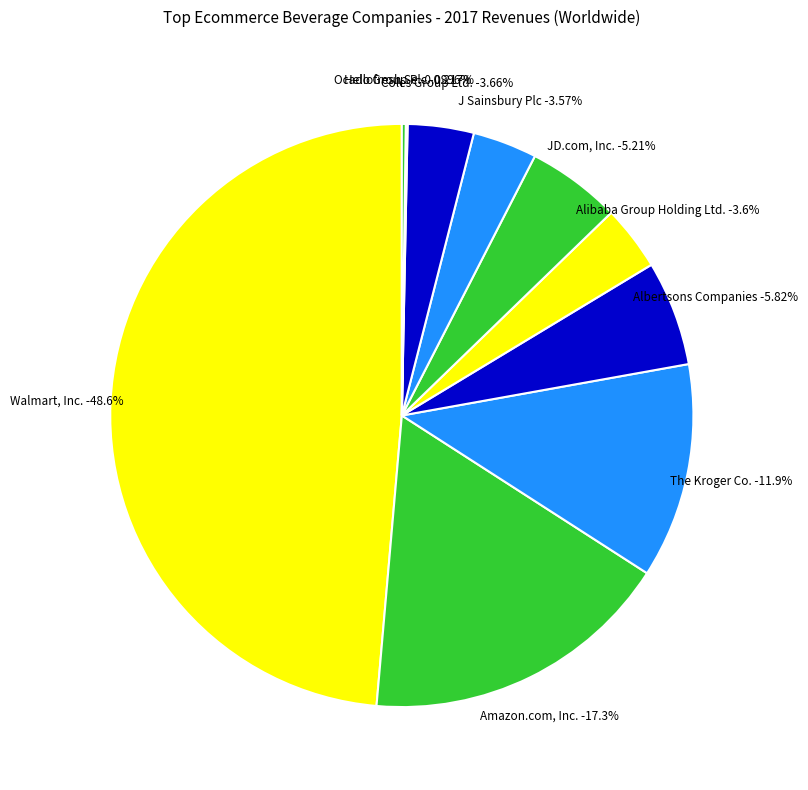

What is the smallest slice in the pie chart?

Hellofresh Se